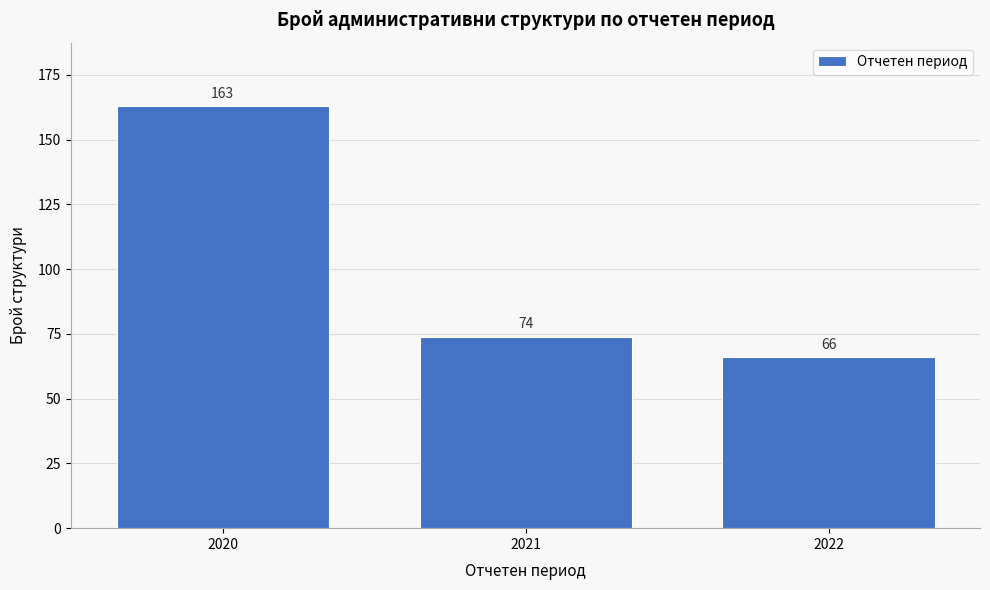

Reading right to left, what are all the values shown in this chart?

2022=66	2021=74	2020=163